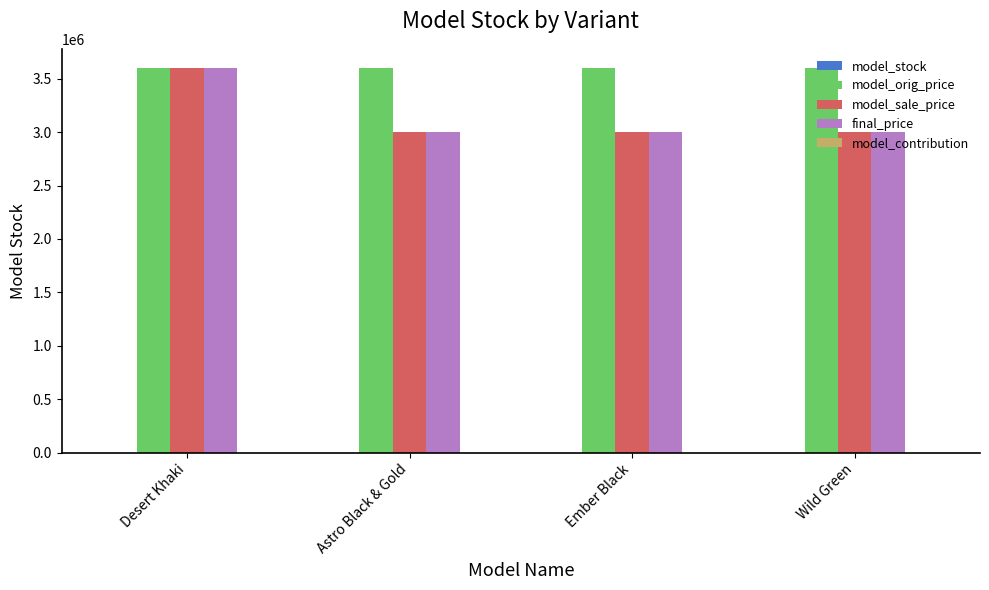

Is it true that final_price equals 2999000.0 at Wild Green?

True